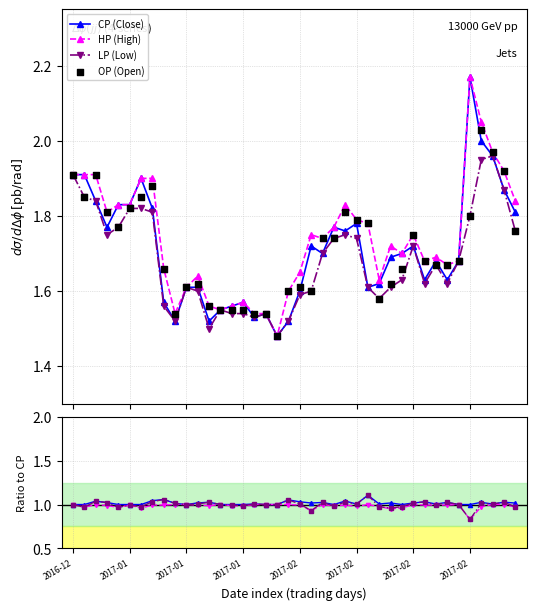

At how many categories does at least one series exceed 1?

40